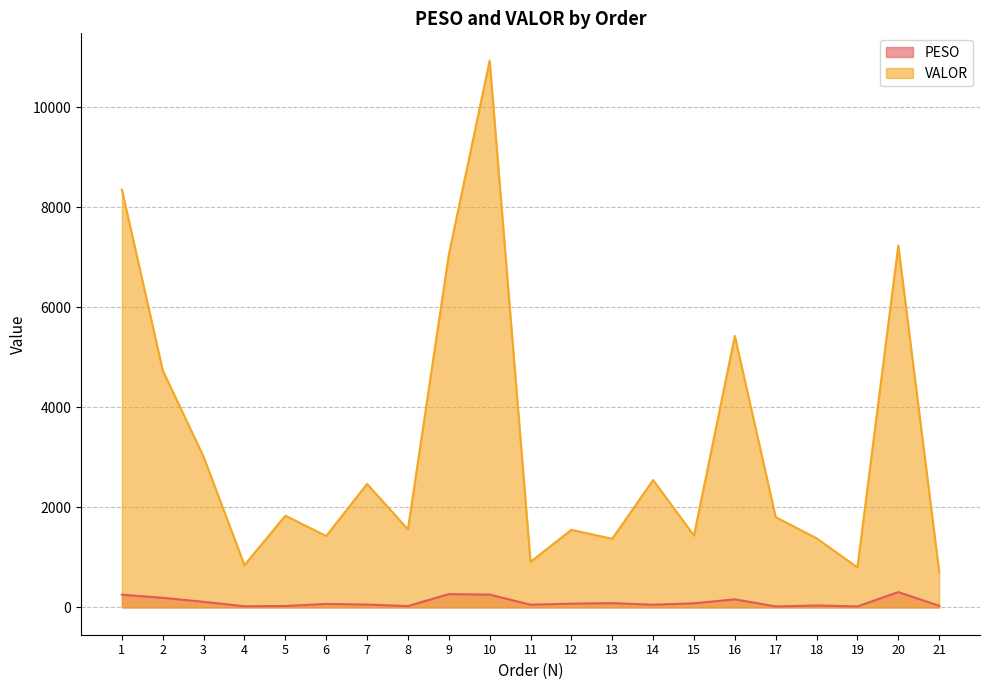

What is the sum of the VALOR values at 9 and 16?

12473.4